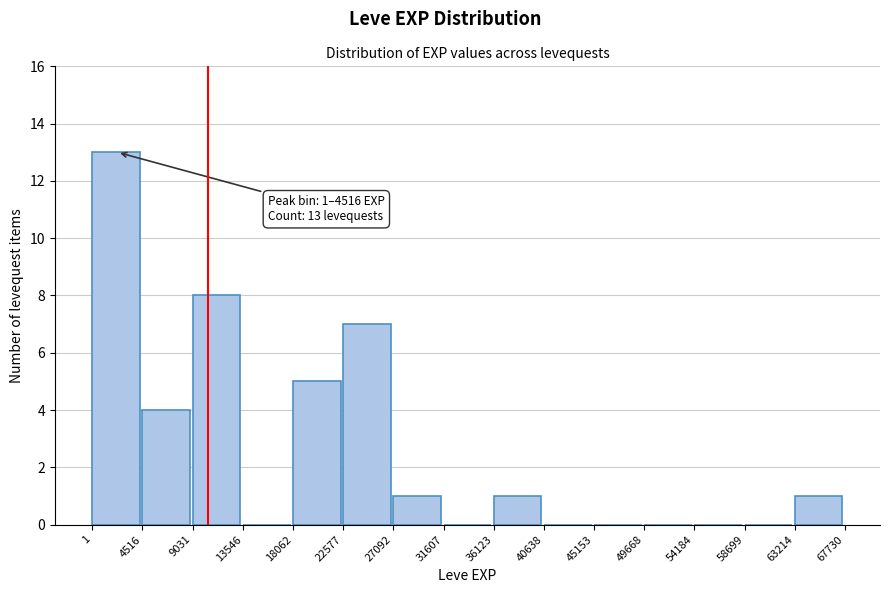

Which range on the x-axis has the tallest bar?

1 to 4516